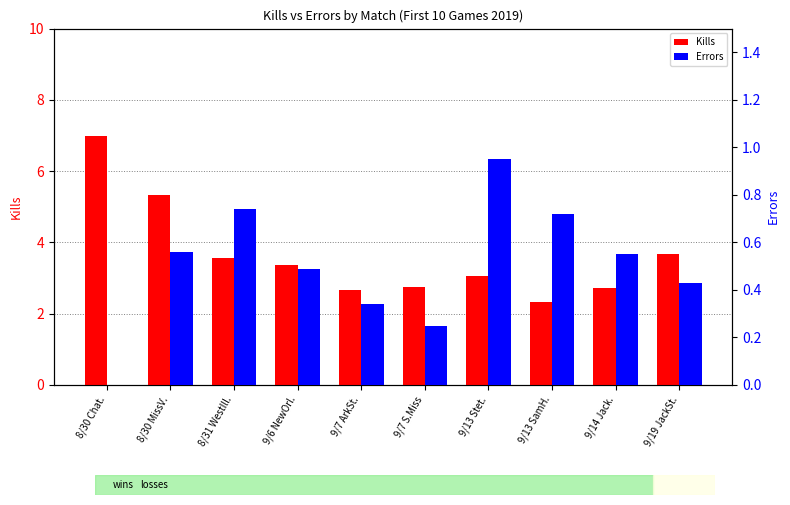

Reading right to left, transcribe all the data shown in this chart.

Kills: 9/19 JackSt.=3.7	9/14 Jack.=2.7	9/13 SamH.=2.3	9/13 Stet.=3.1	9/7 S.Miss=2.8	9/7 ArkSt.=2.7	9/6 NewOrl.=3.4	8/31 WestIll.=3.6	8/30 MissV.=5.3	8/30 Chat.=7.0
Errors: 9/19 JackSt.=0.4	9/14 Jack.=0.6	9/13 SamH.=0.7	9/13 Stet.=0.9	9/7 S.Miss=0.2	9/7 ArkSt.=0.3	9/6 NewOrl.=0.5	8/31 WestIll.=0.7	8/30 MissV.=0.6	8/30 Chat.=0.0